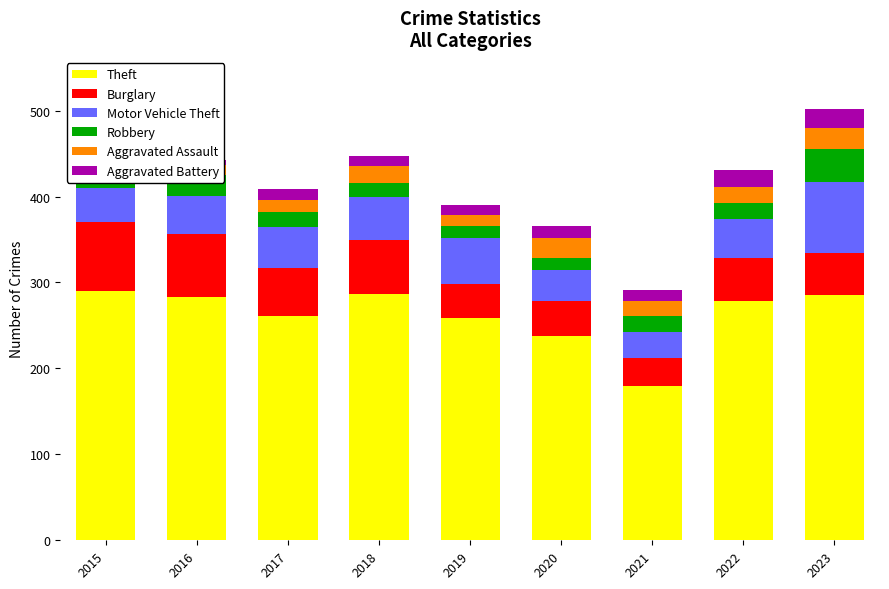

The Aggravated Battery series shows 12 at 2021. True or false?

True